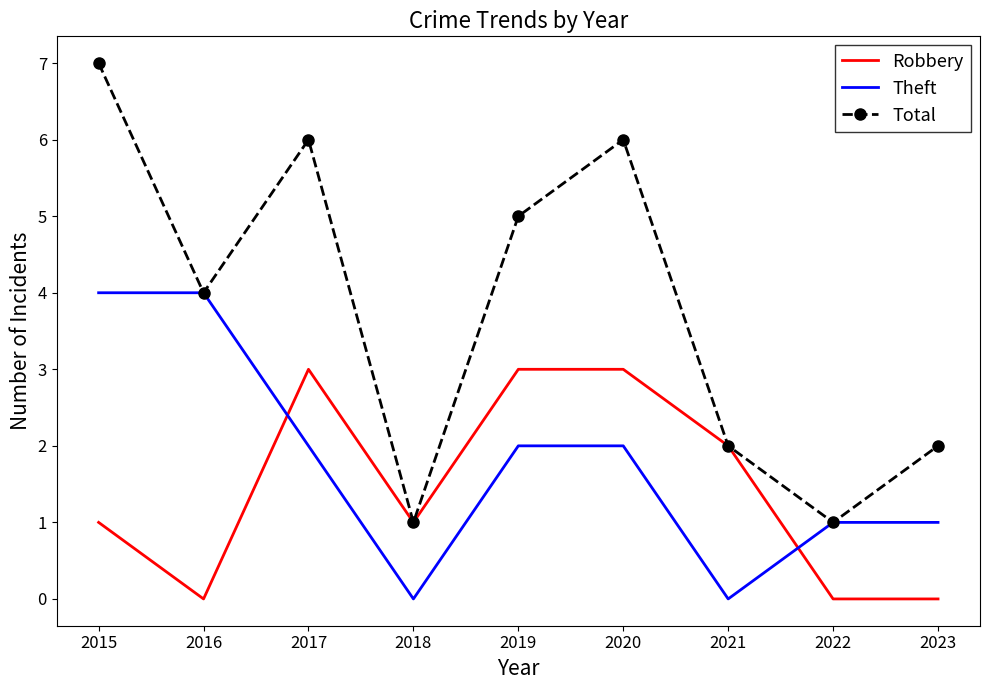

Which label corresponds to the largest value in the chart?

2015